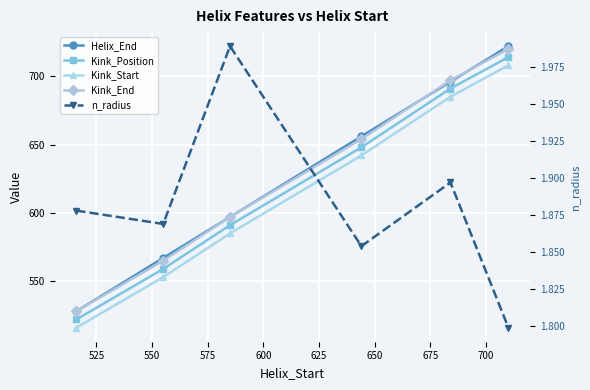

How many data points does each series have?

6